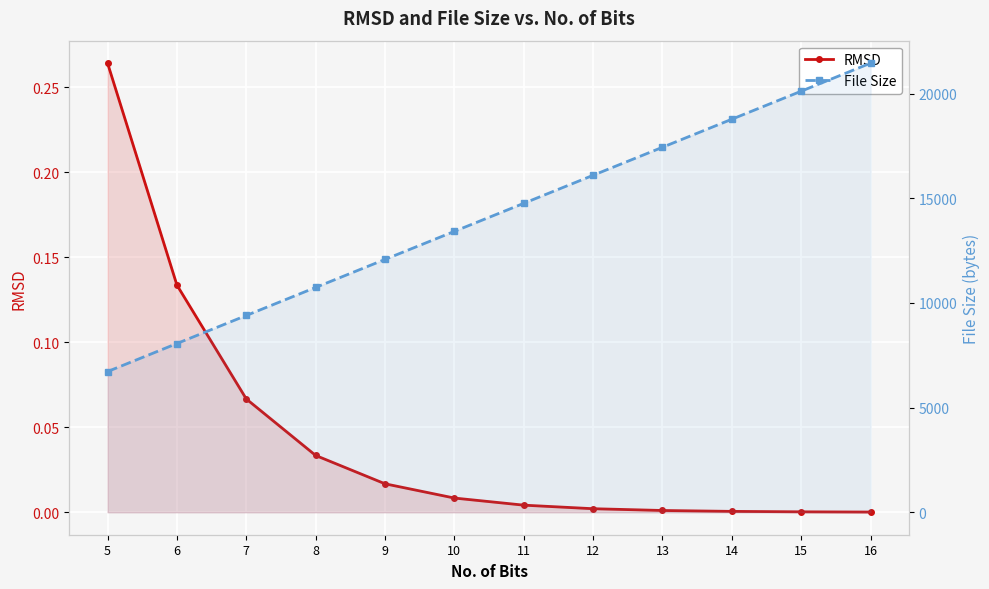

Reading right to left, extract all data points from this chart.

RMSD: 16=0.0	15=0.0	14=0.0	13=0.0	12=0.0	11=0.0	10=0.0	9=0.0	8=0.0	7=0.1	6=0.1	5=0.3
File Size: 16=21457.0	15=20117.0	14=18778.0	13=17438.0	12=16099.0	11=14759.0	10=13420.0	9=12080.0	8=10741.0	7=9401.0	6=8062.0	5=6722.0